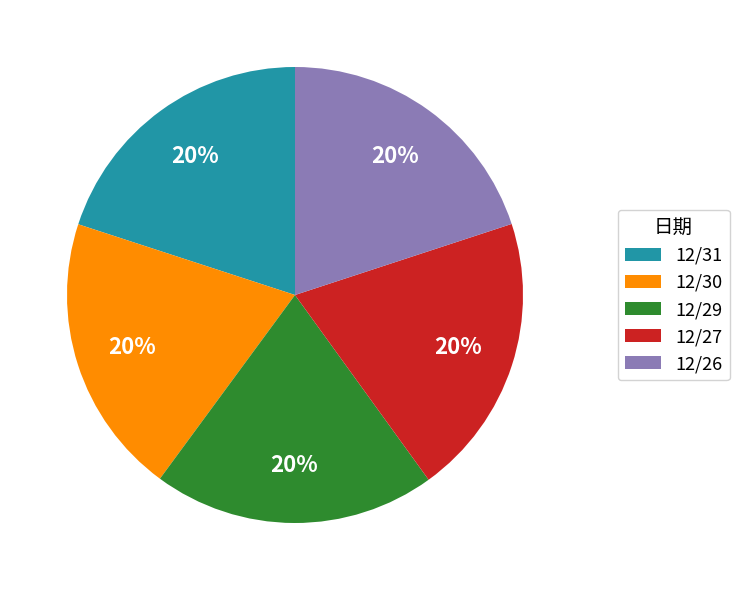

Is the sum of 12/27 and 12/26 greater than half?

No